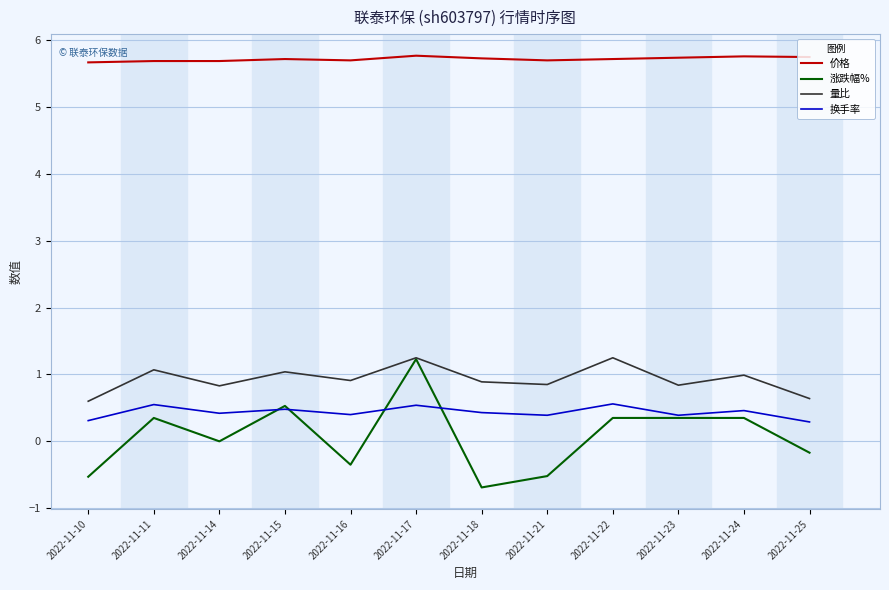

True or false: 价格 has more than 0 points higher than both neighbors.

True